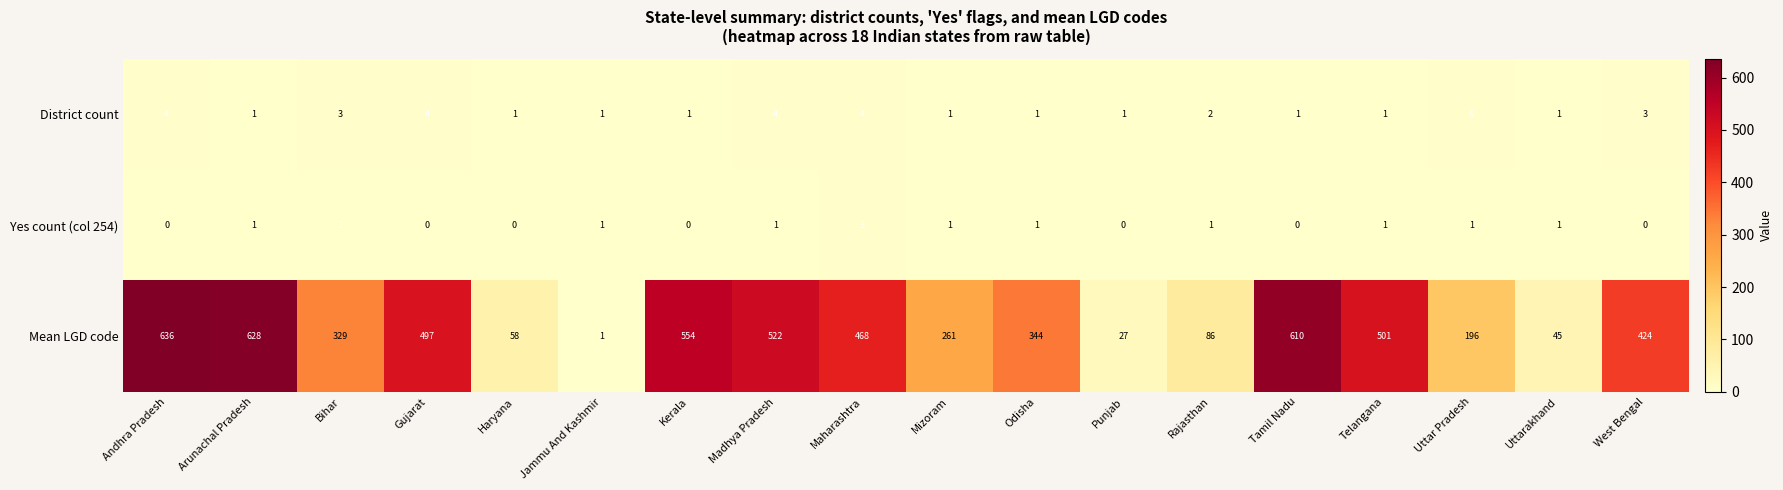

Which series has the largest range (max minus min)?

Mean LGD code